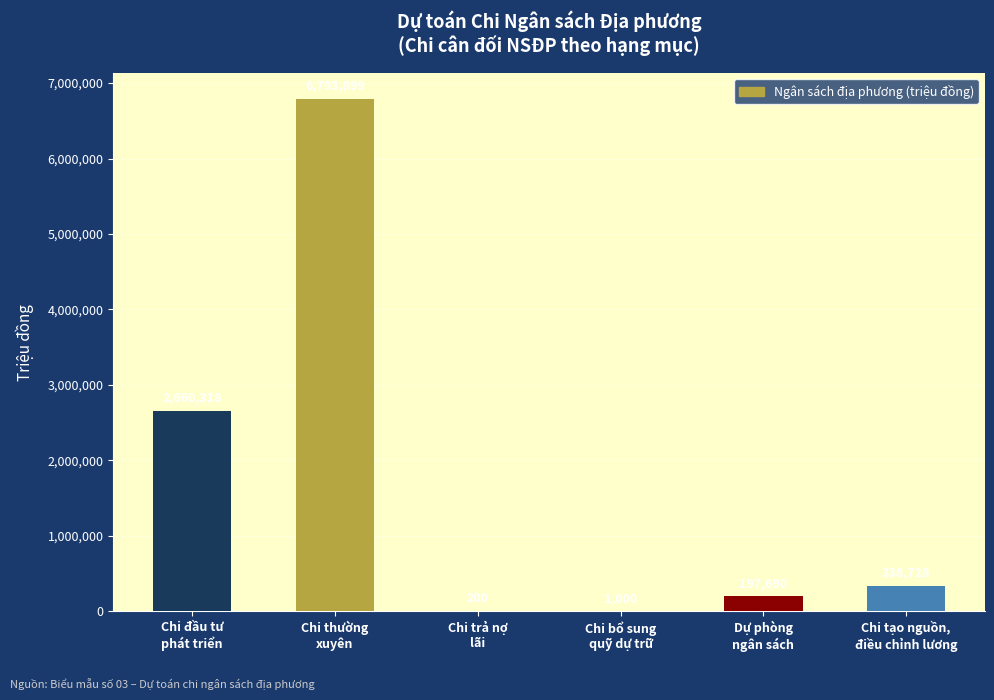

The chart shows a value of 1000 at Chi bổ sung
quỹ dự trữ. True or false?

True